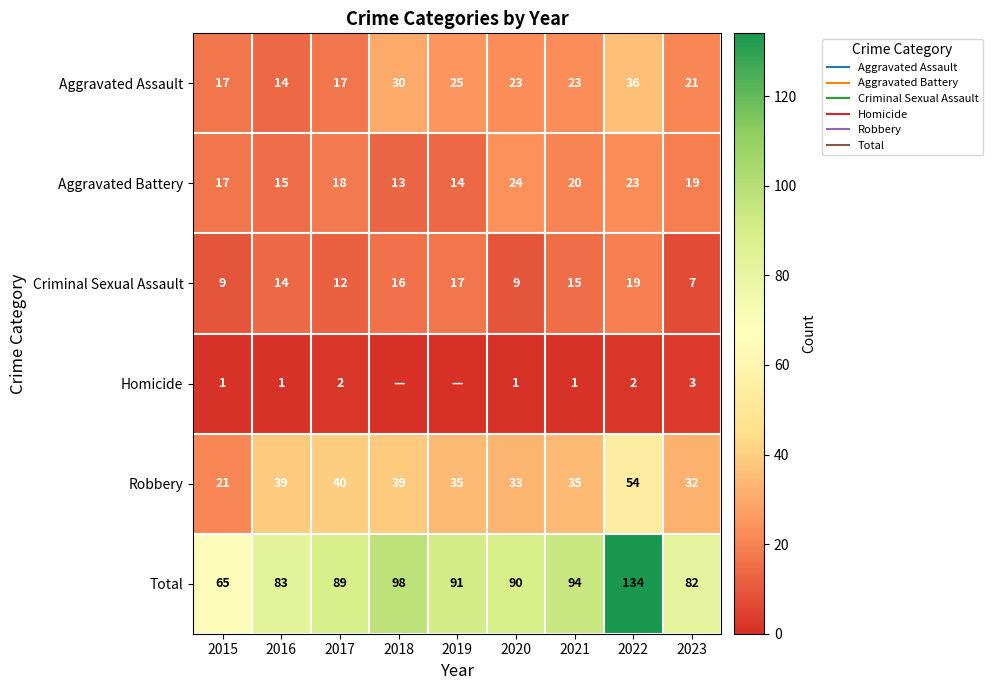

The value of Criminal Sexual Assault at 2017 is 18. True or false?

False